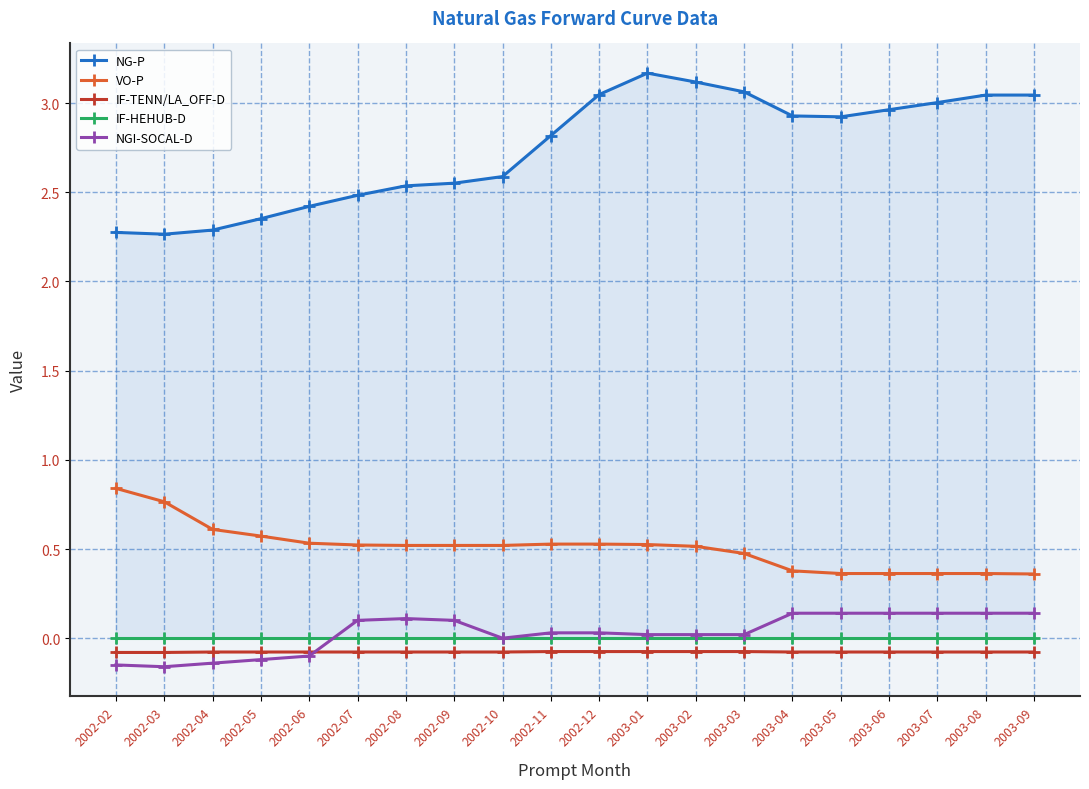

True or false: NGI-SOCAL-D and VO-P intersect in this chart.

False